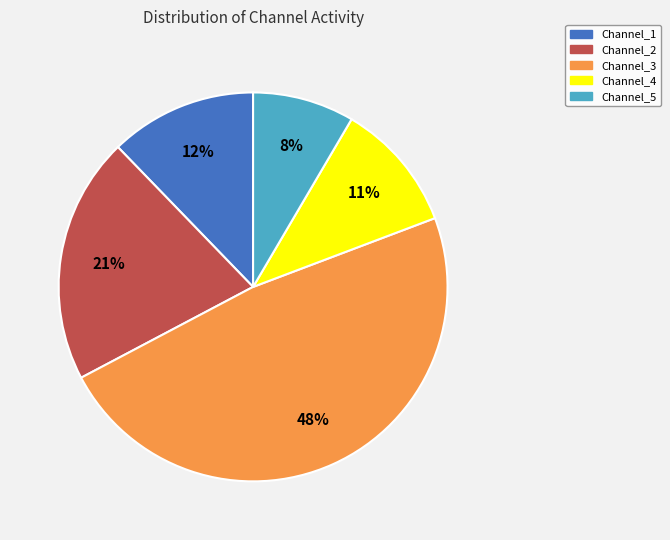

What percentage is the Channel_1 slice, to the nearest percent?

12%